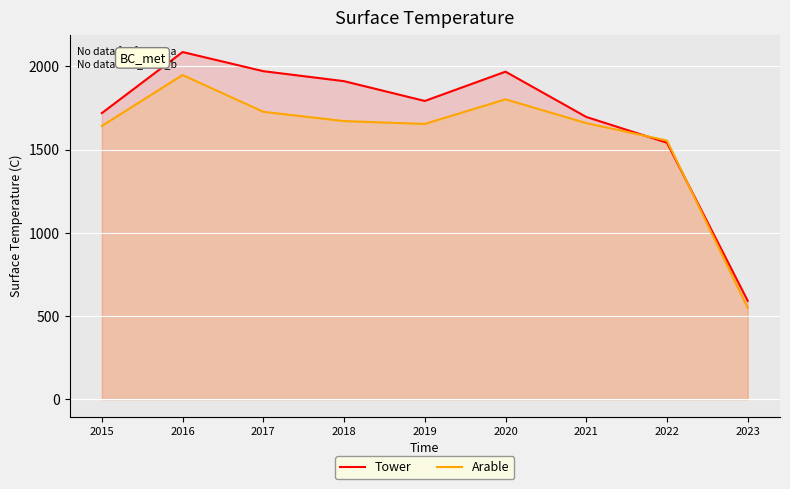

Which has a higher value, 2016 or 2023?

2016